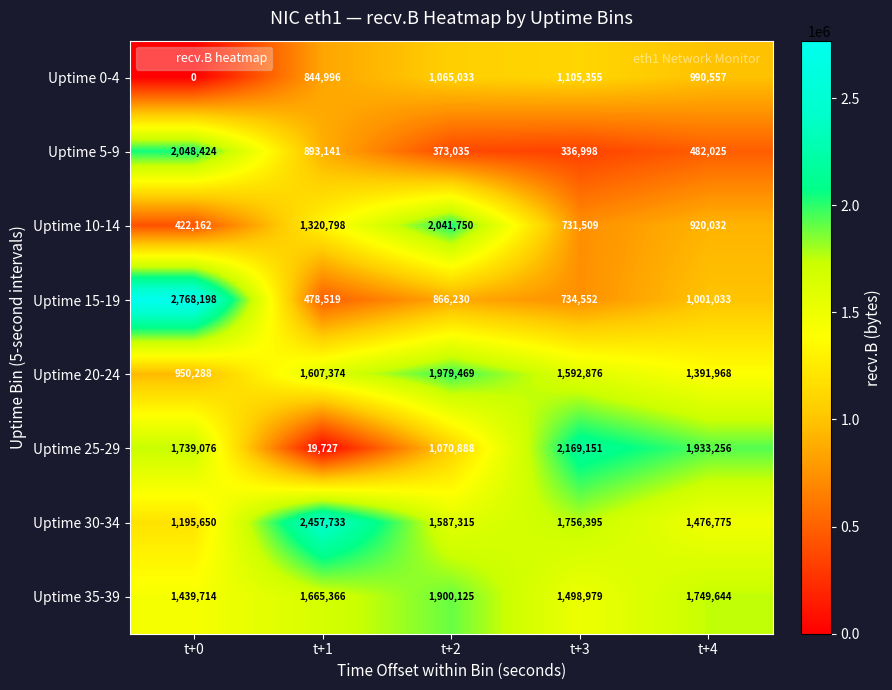

The value of Uptime 5-9 at t+3 is 563457. True or false?

False